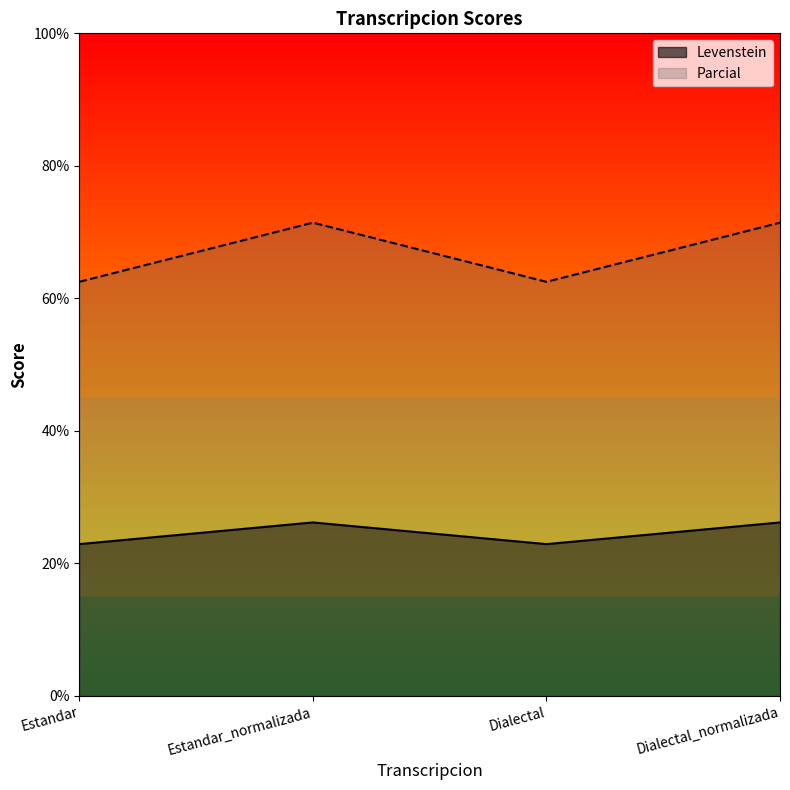

At which category is the sum across all series the highest?

Estandar_normalizada